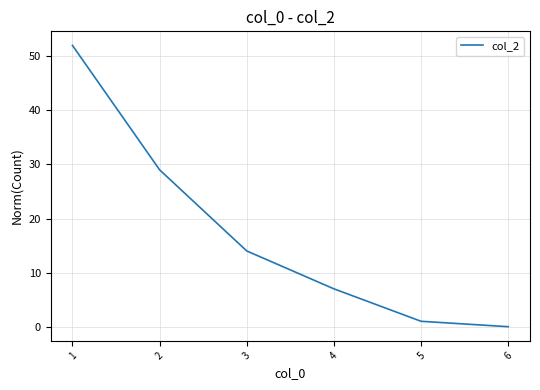

What is the difference between the maximum and minimum values?

52